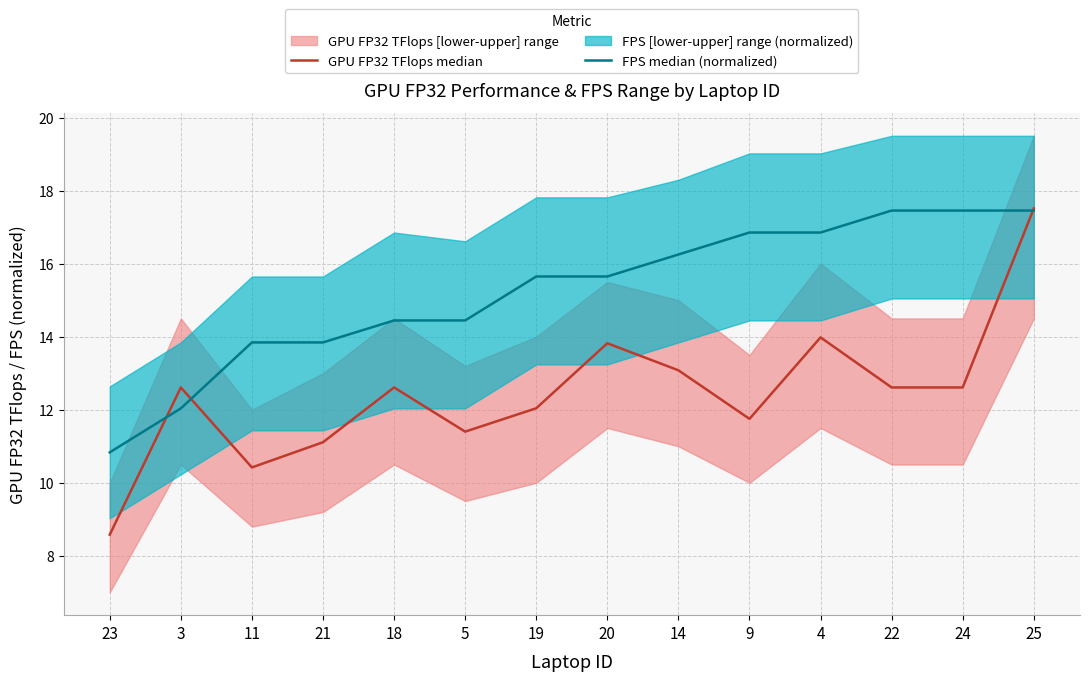

Between 4 and 19, which is larger?

4